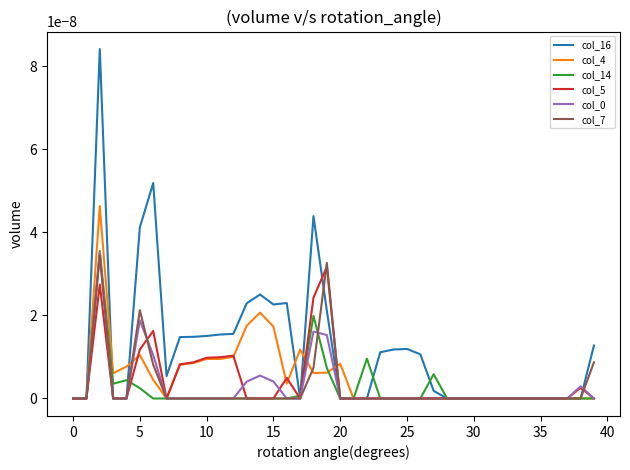

Which series has the largest total across all categories?

col_16